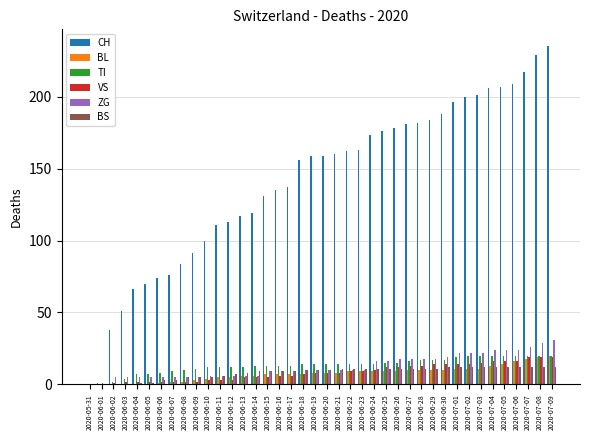

Which series has the largest total across all categories?

CH